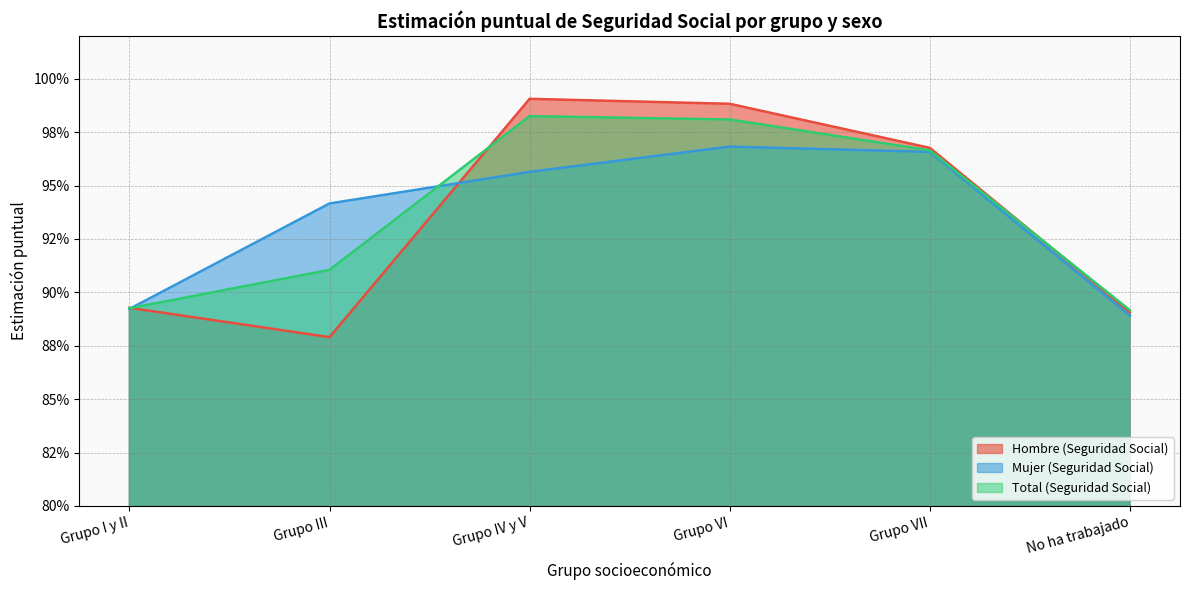

Where is the first local minimum for Estimación puntual Hombre?

Grupo III